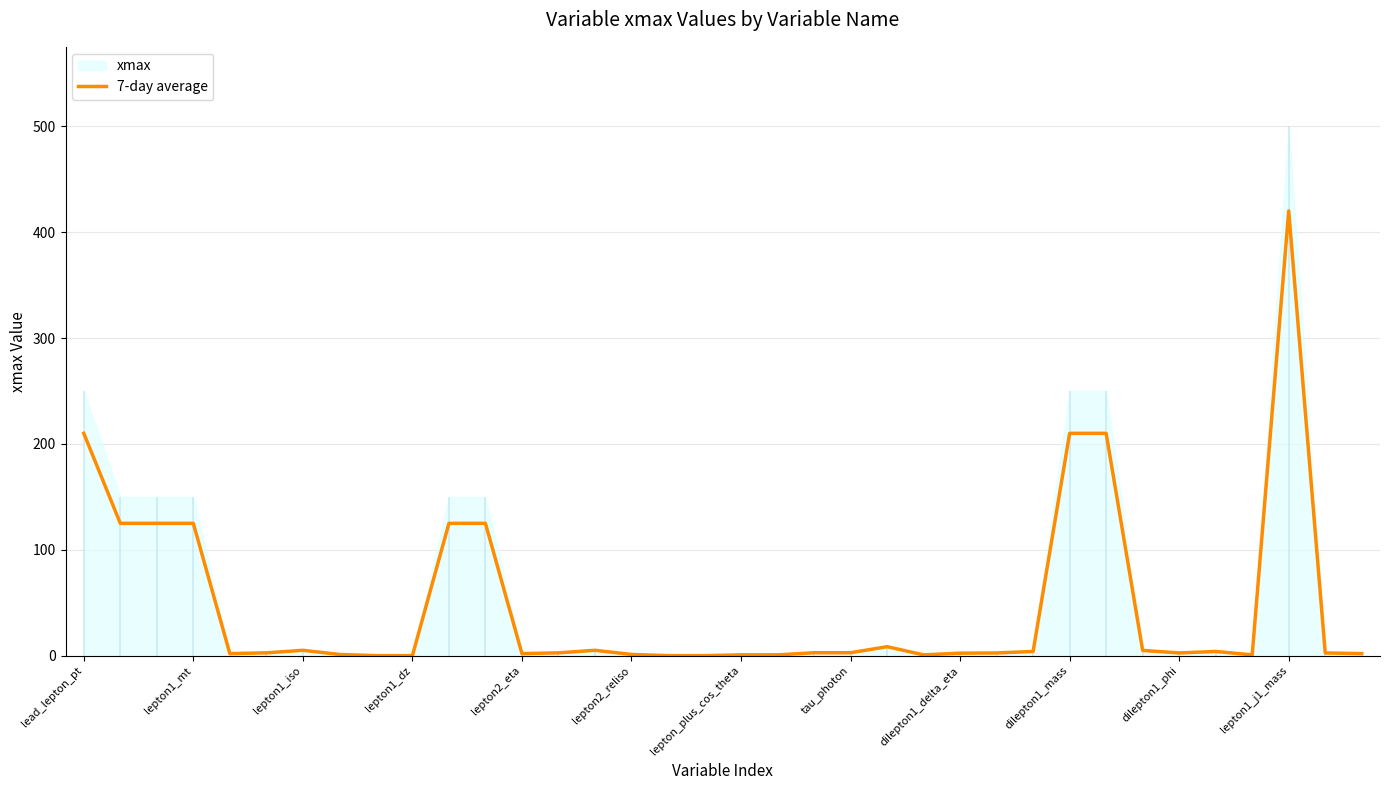

True or false: 7-day average has a value of 119.7 at lead_lepton_pt.

False